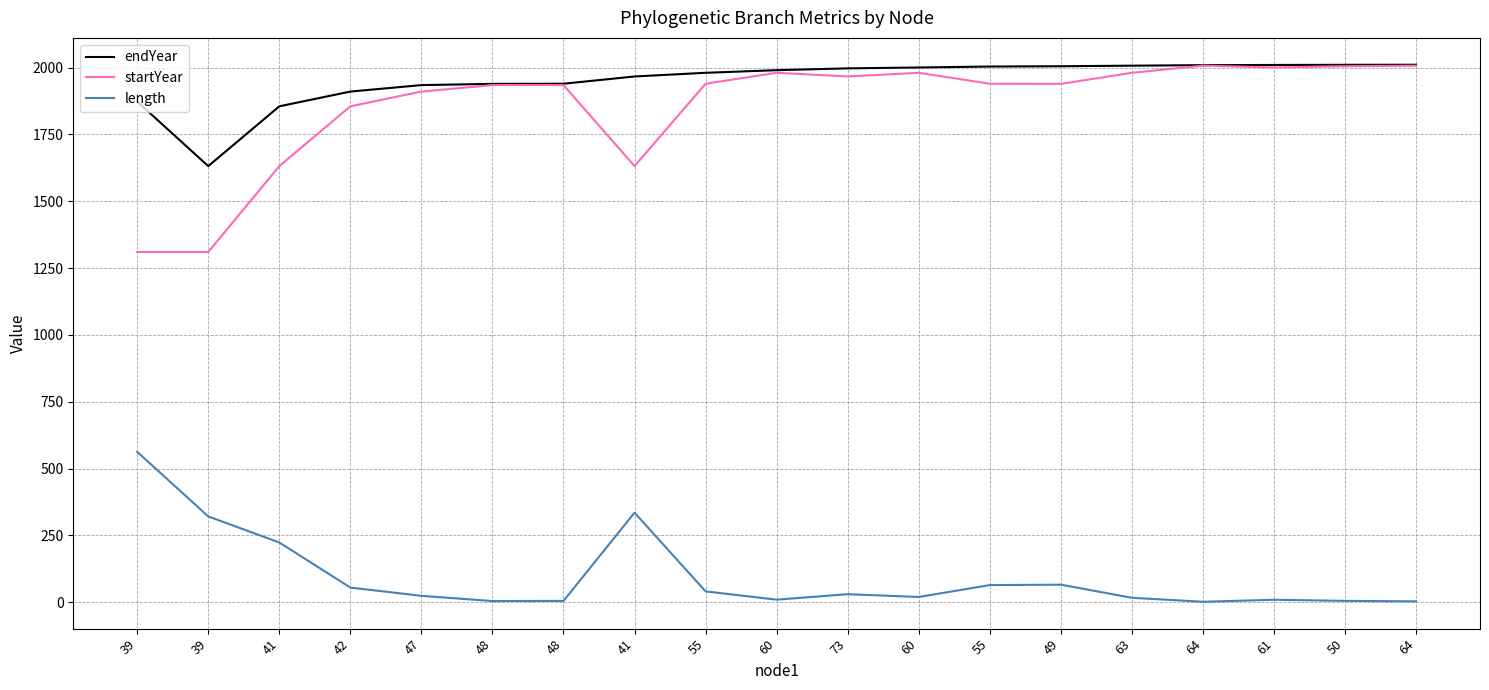

Rank the series at 47 from highest to lowest value.

endYear, startYear, length